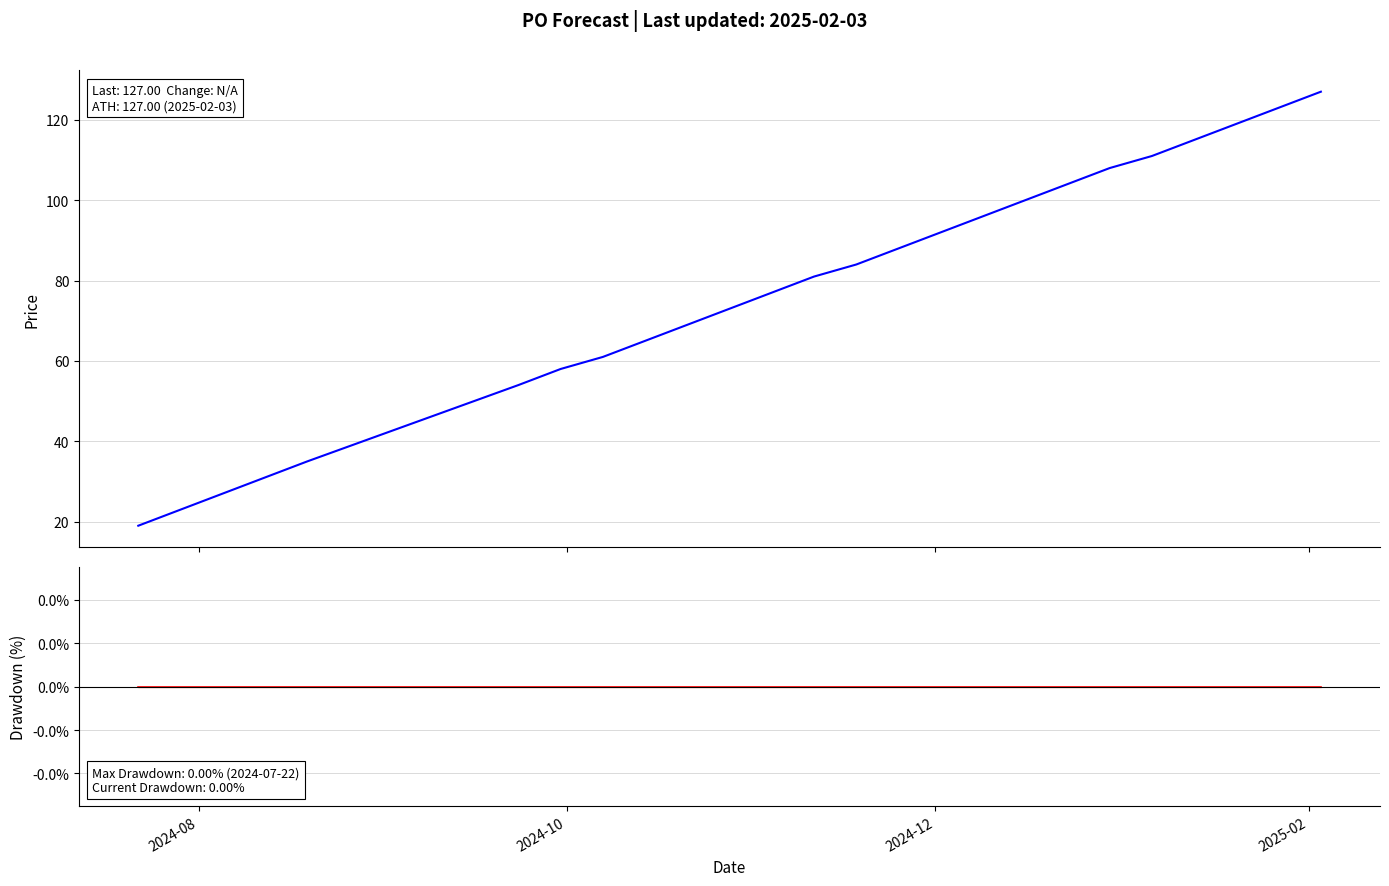

The value of PO_Forecast at 14 is 153. True or false?

False